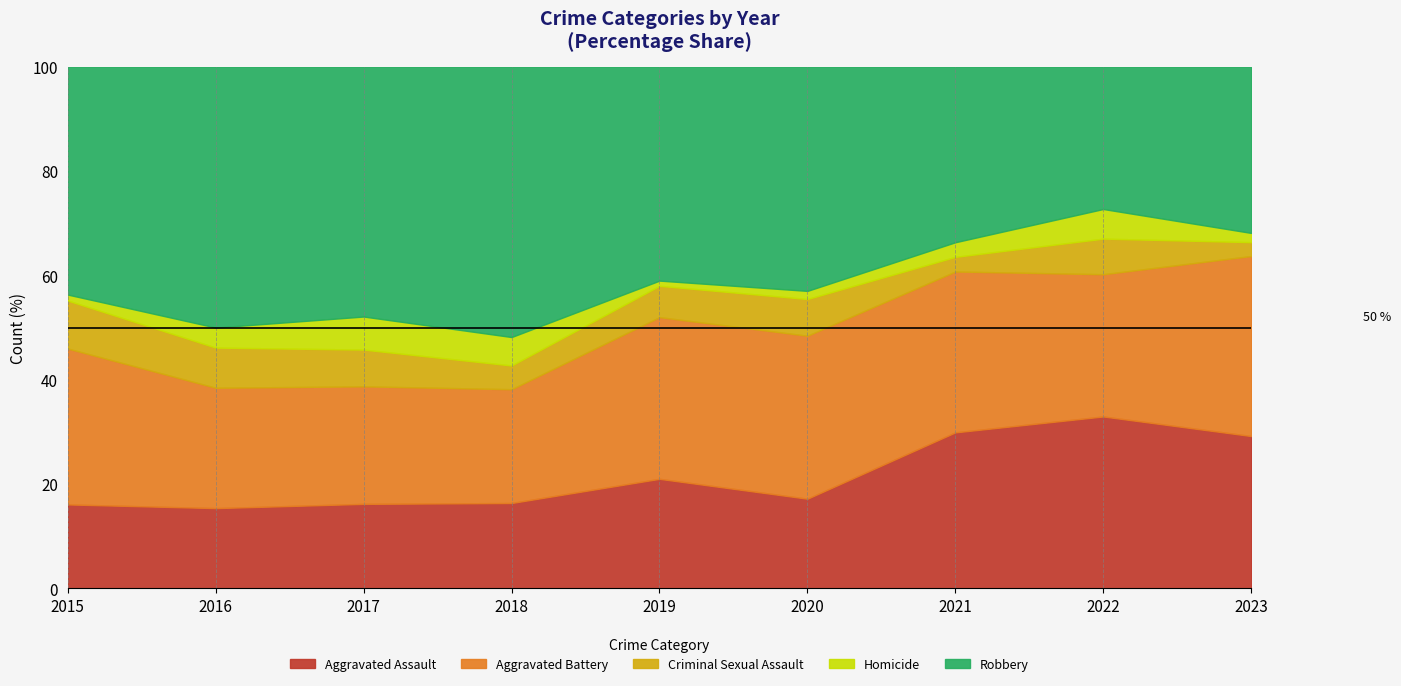

What is the total value across all series at 2016?

100.0